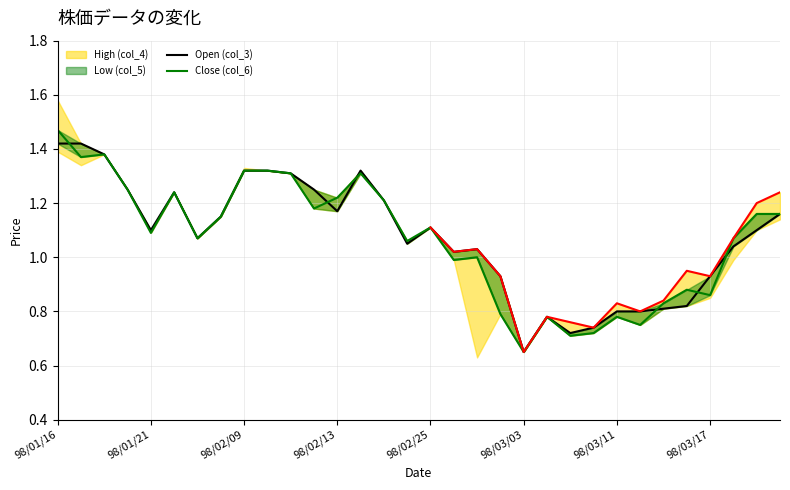

True or false: High (col_4) and Open (col_3) intersect in this chart.

True